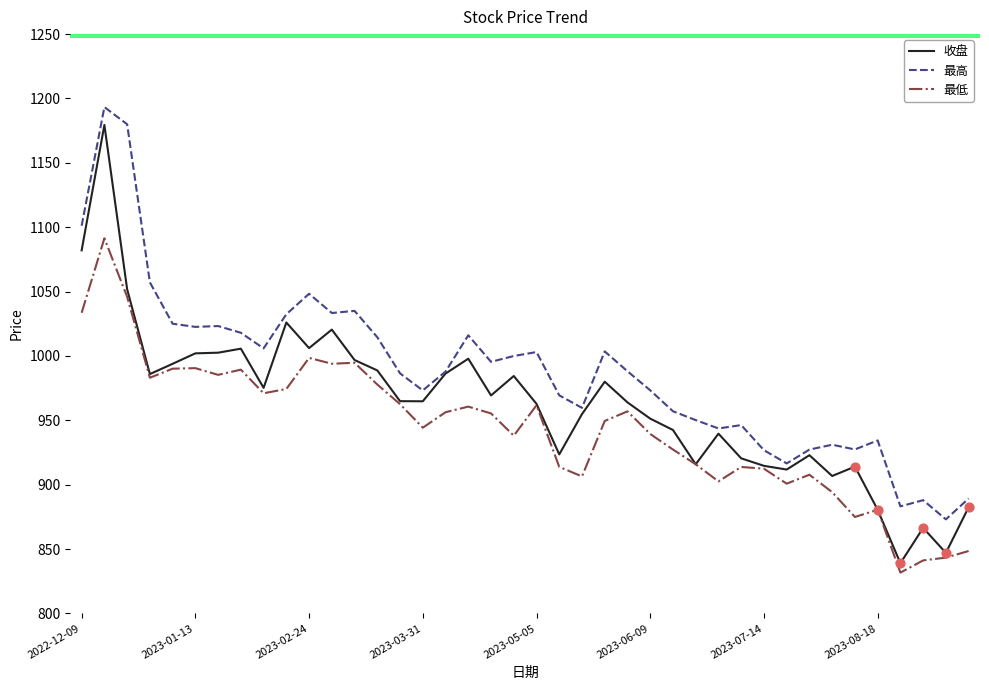

Which series has the widest spread of values?

收盘